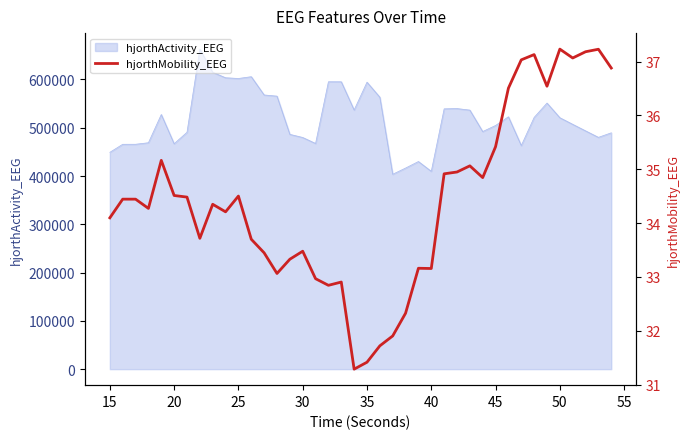

What is the lowest value of the hjorthActivity_EEG series?

403632.3